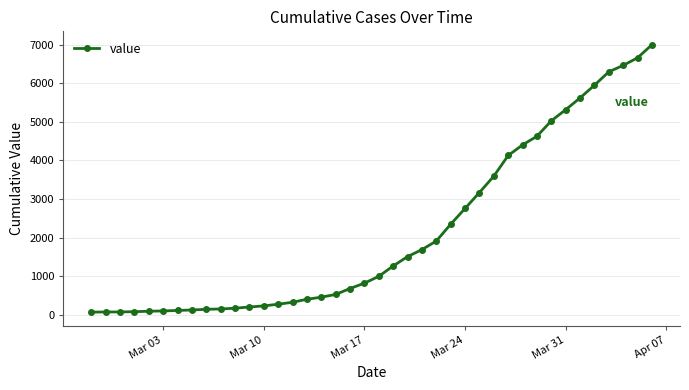

What is the difference between the maximum and second lowest values?

6935